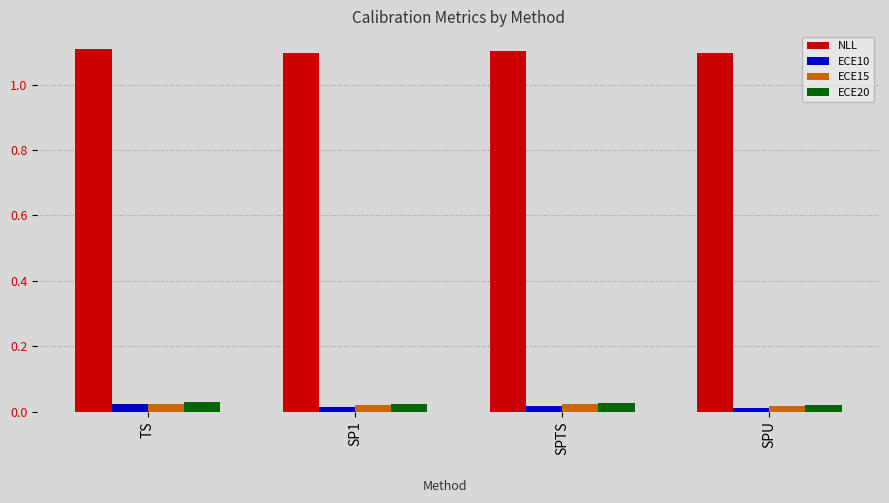

What are all the series names shown in the legend?

NLL, ECE10, ECE15, ECE20